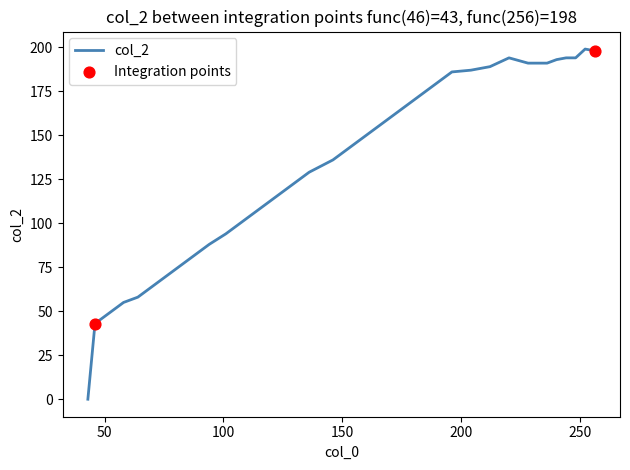

What is the difference between the maximum and minimum values?

199